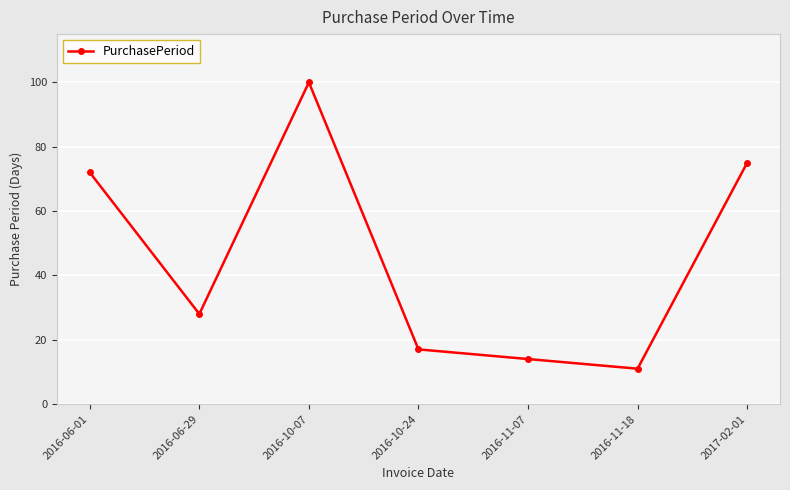

What is the difference between the maximum and minimum values?

89